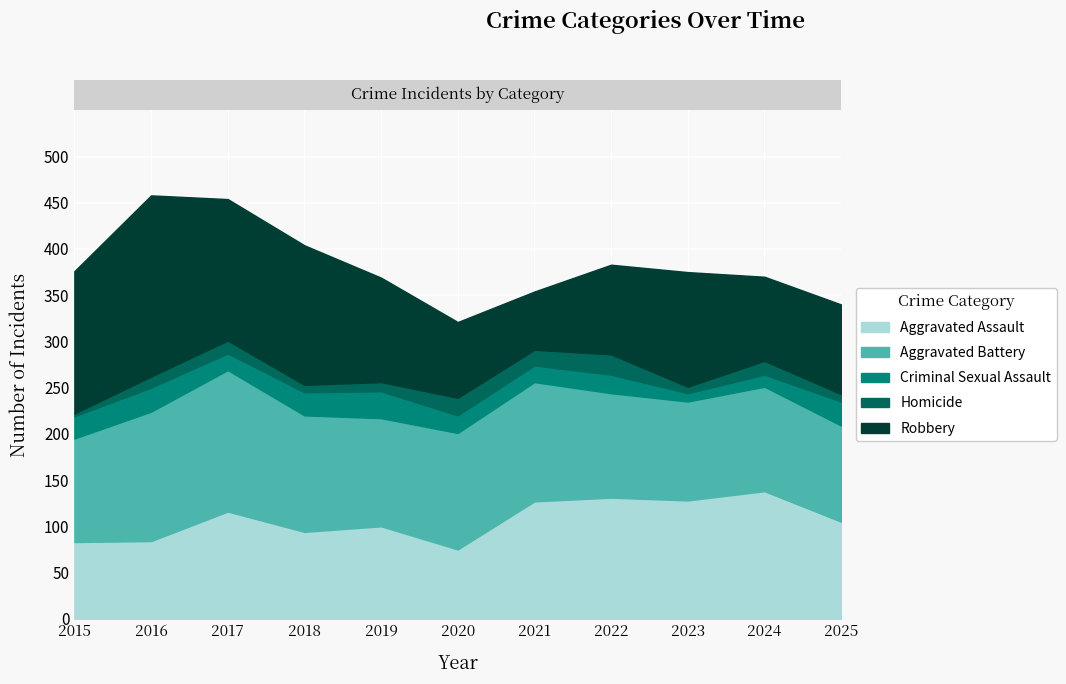

True or false: Criminal Sexual Assault has more than 2 points higher than both neighbors.

True